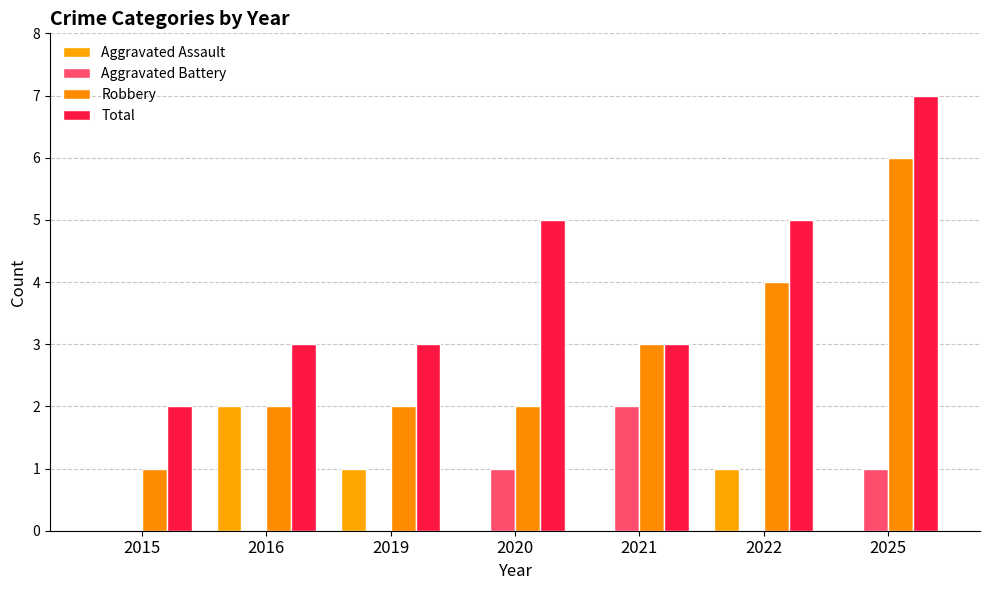

How many Total values are between 3 and 5?

5